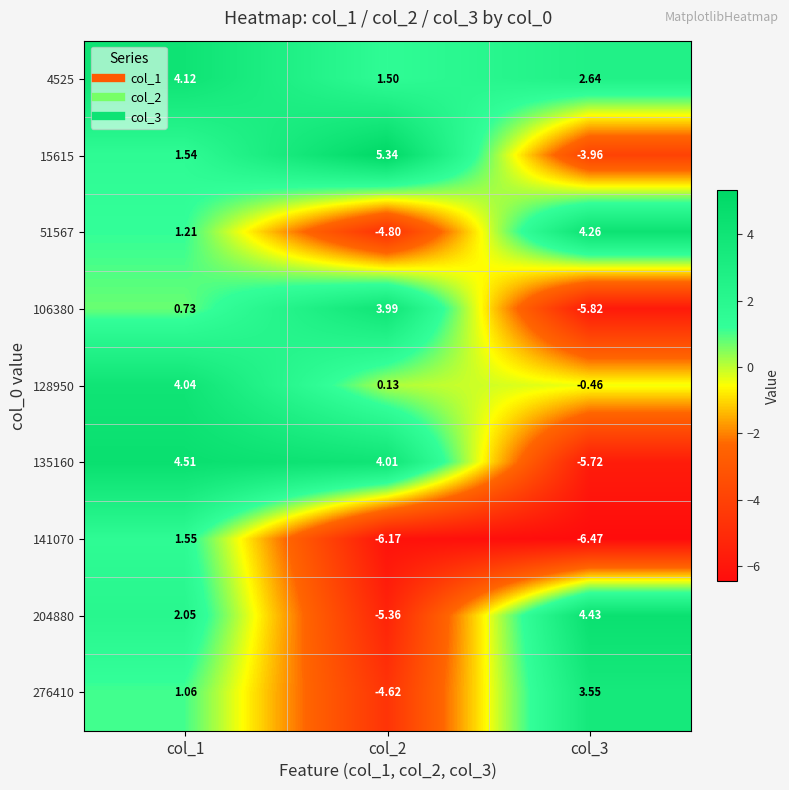

Is the value of 15615 at col_1 greater than the value of 4525 at col_3?

No